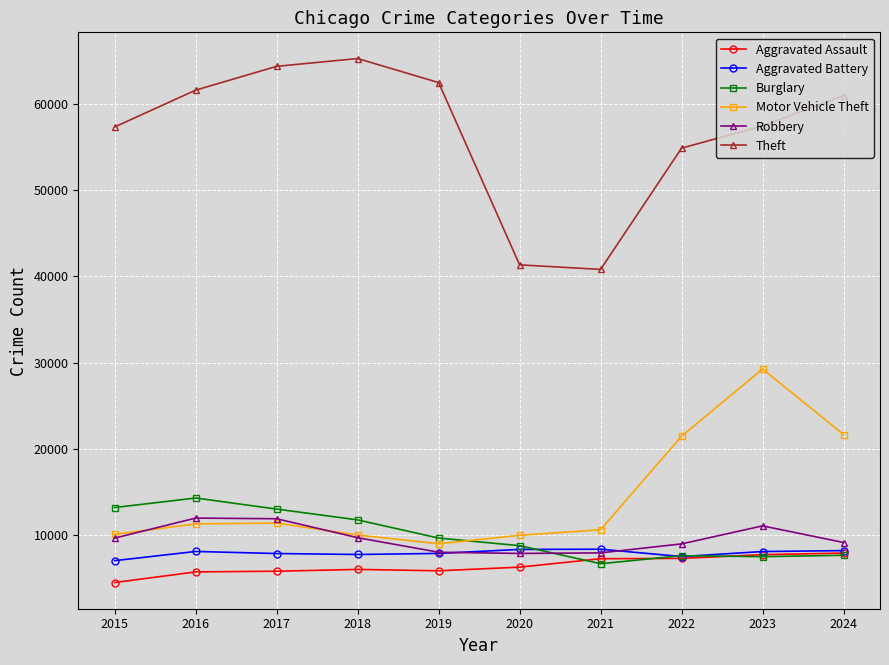

Read the Aggravated Assault value at 2024.

7898